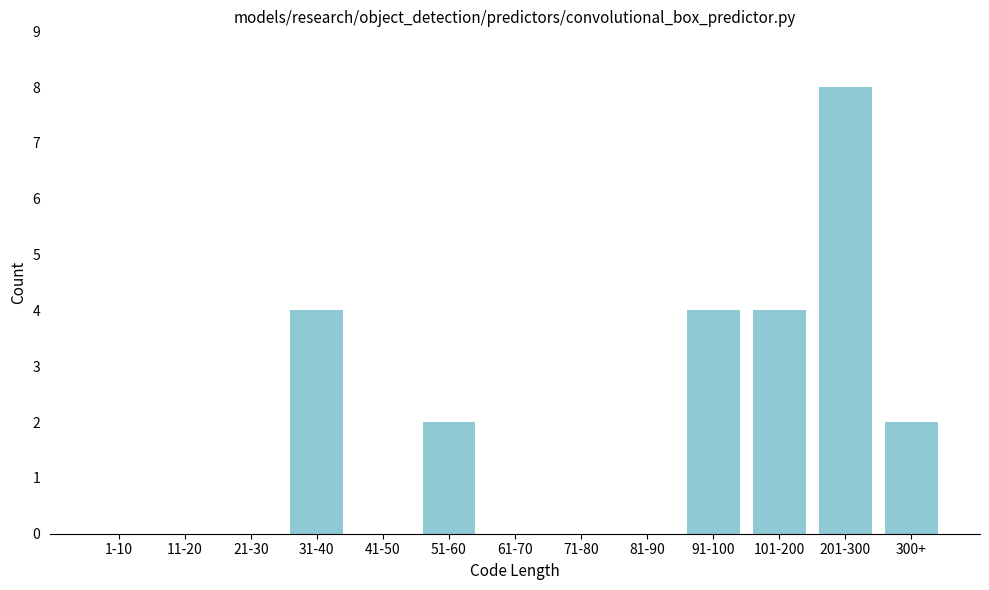

Reading right to left, transcribe all the data shown in this chart.

300+=2	201-300=8	101-200=4	91-100=4	81-90=0	71-80=0	61-70=0	51-60=2	41-50=0	31-40=4	21-30=0	11-20=0	1-10=0